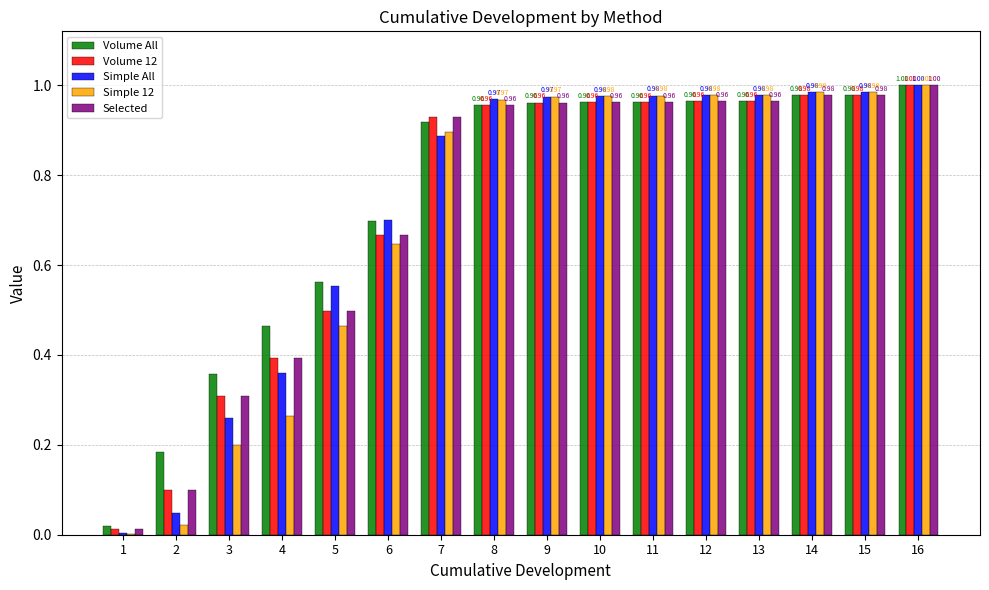

What is the maximum value for Volume All?

1.0